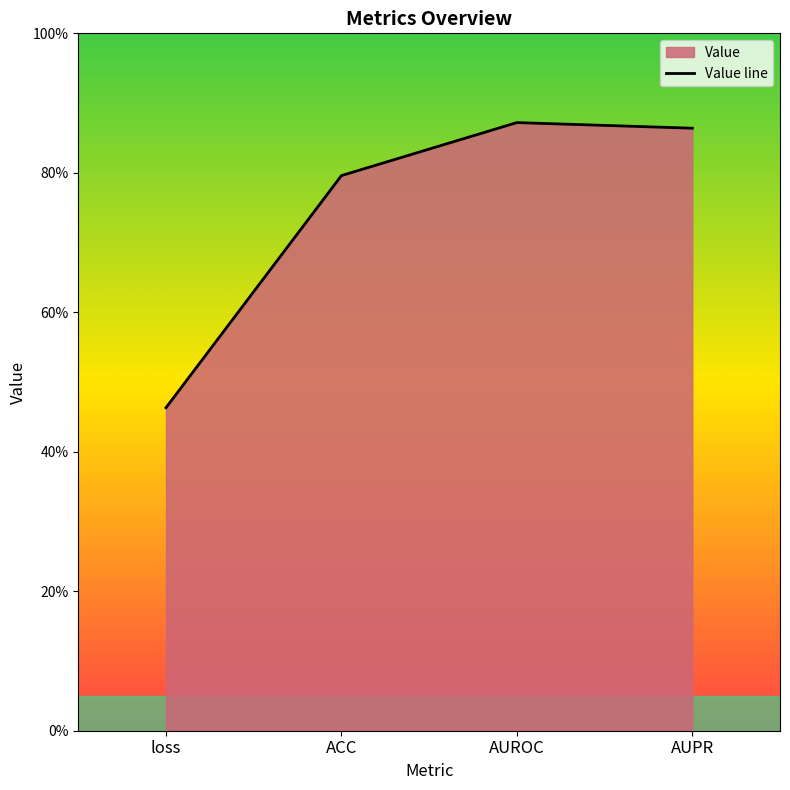

What is the sum of the values at AUROC and loss?

1.3